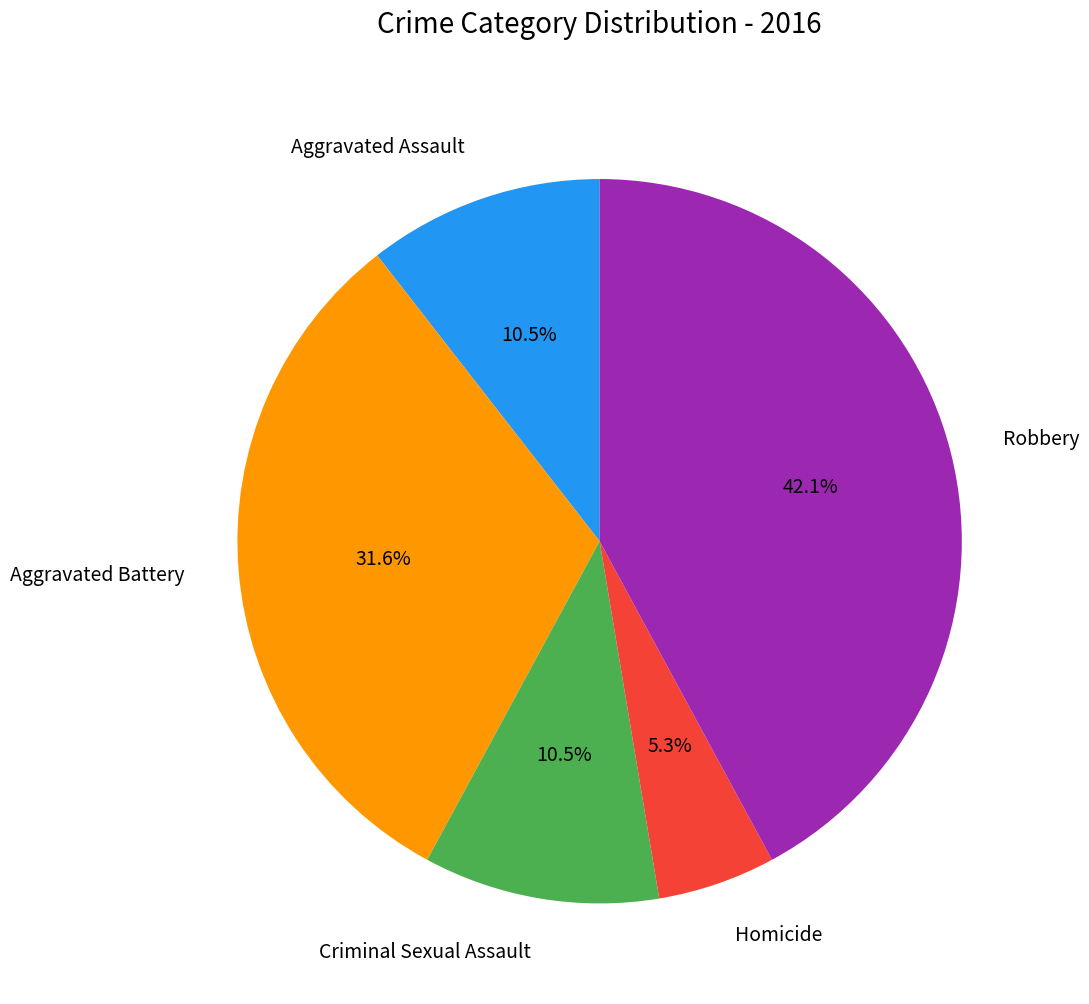

What is the total percentage of Homicide and Robbery?

47.4%